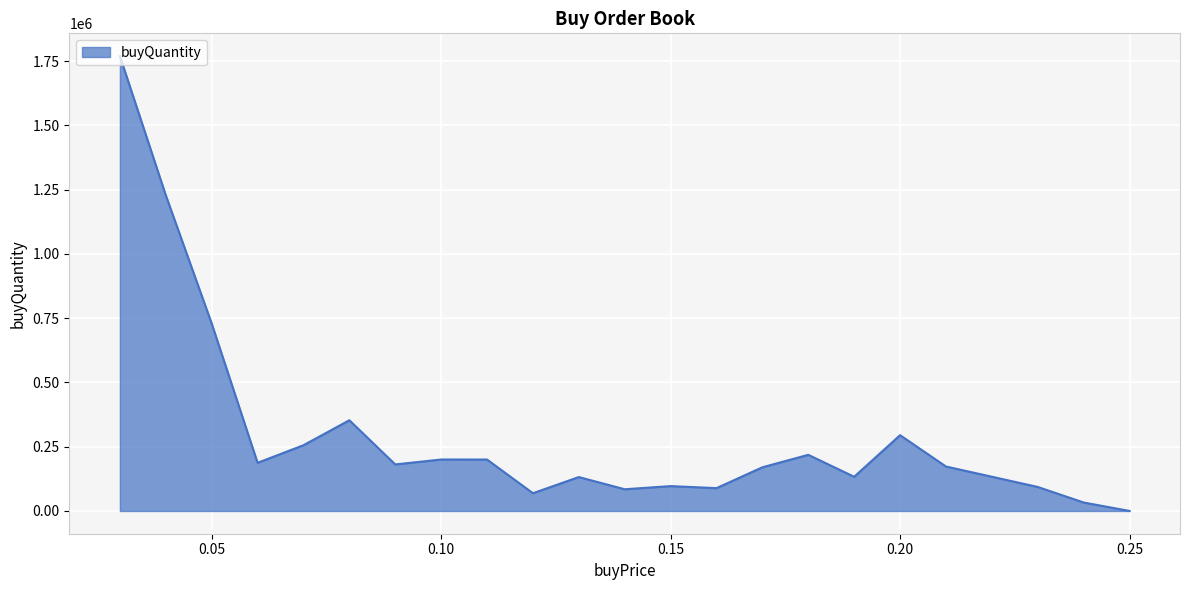

Does the chart display data point markers on the line(s)?

No